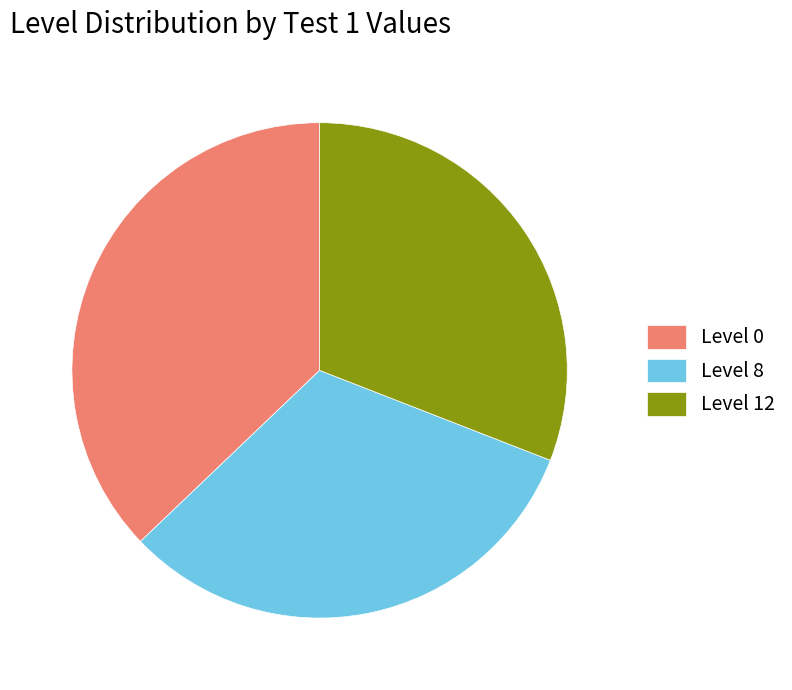

Is the sum of Level 12 and Level 8 greater than half?

Yes